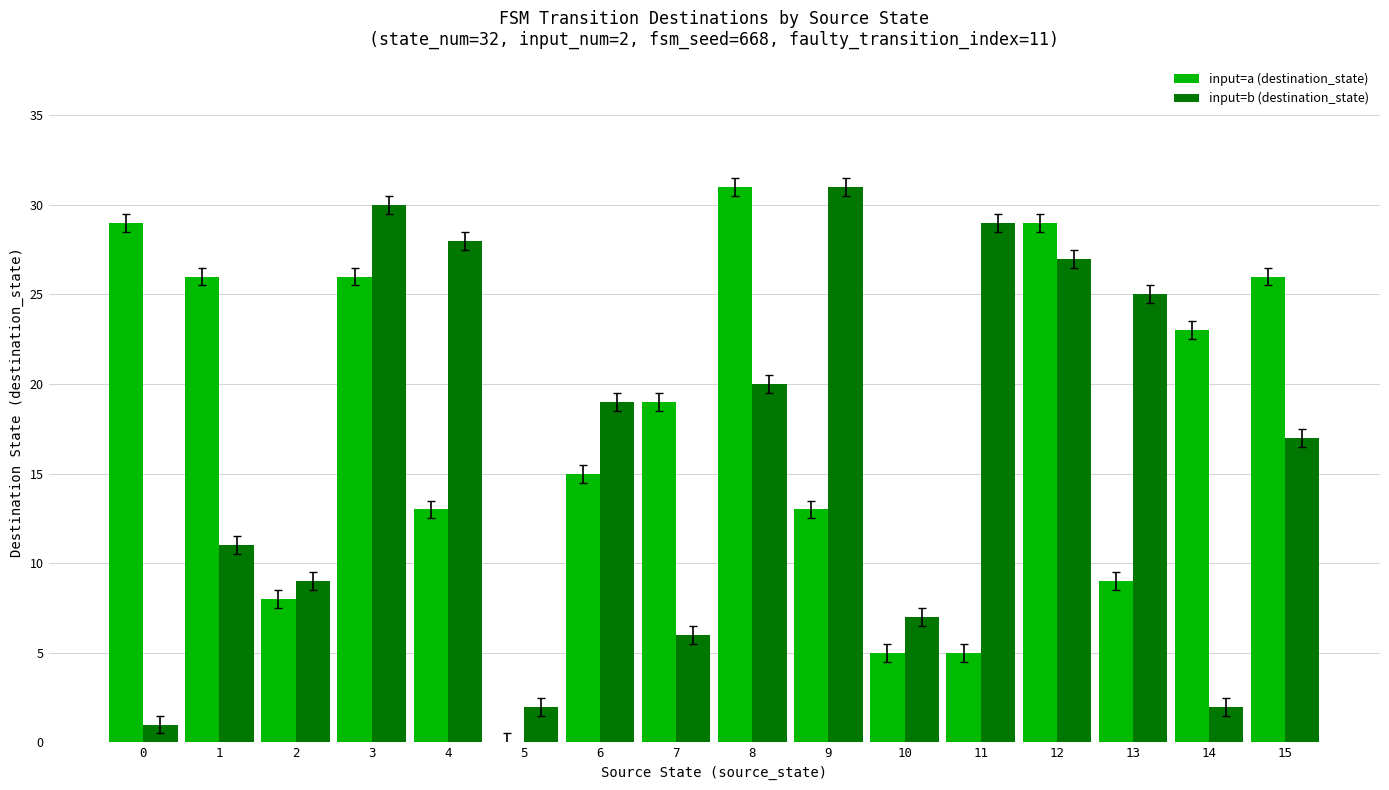

How many groups of bars are there?

16